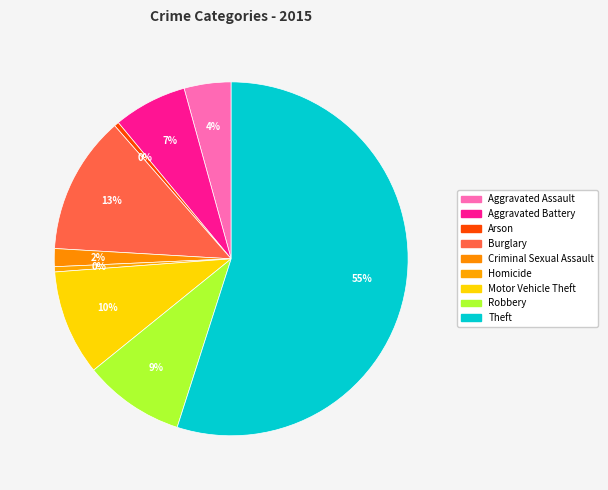

Count the number of slices in the pie.

9